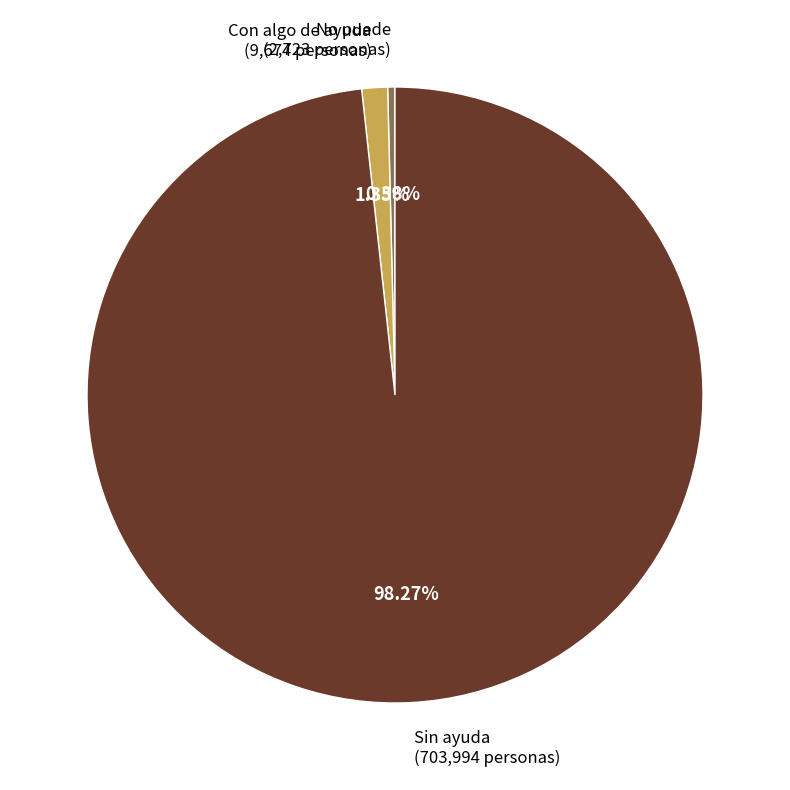

Does any single category account for the majority?

Yes